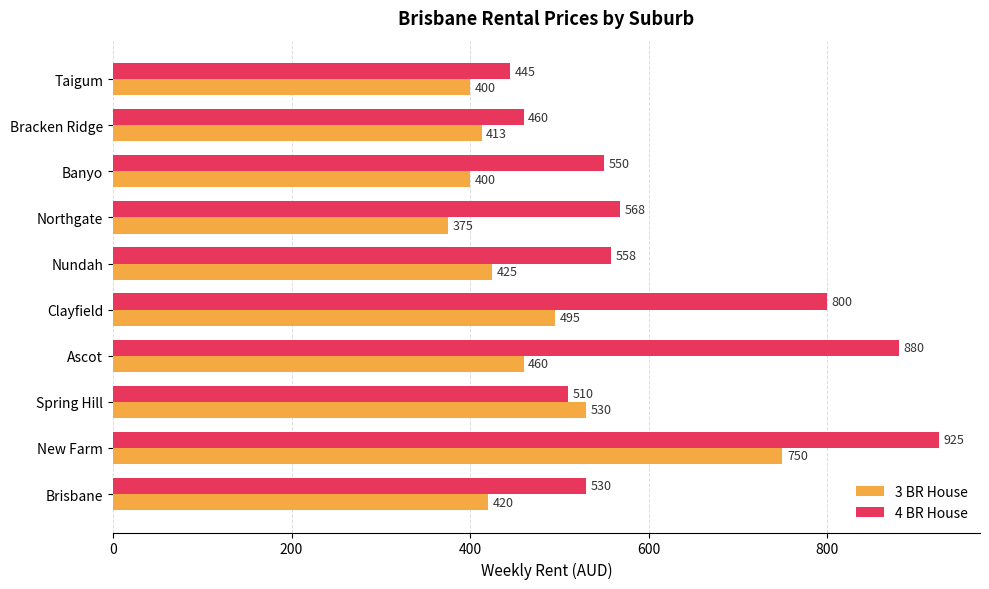

List the series in order of their peak value, lowest first.

3 BR House, 4 BR House